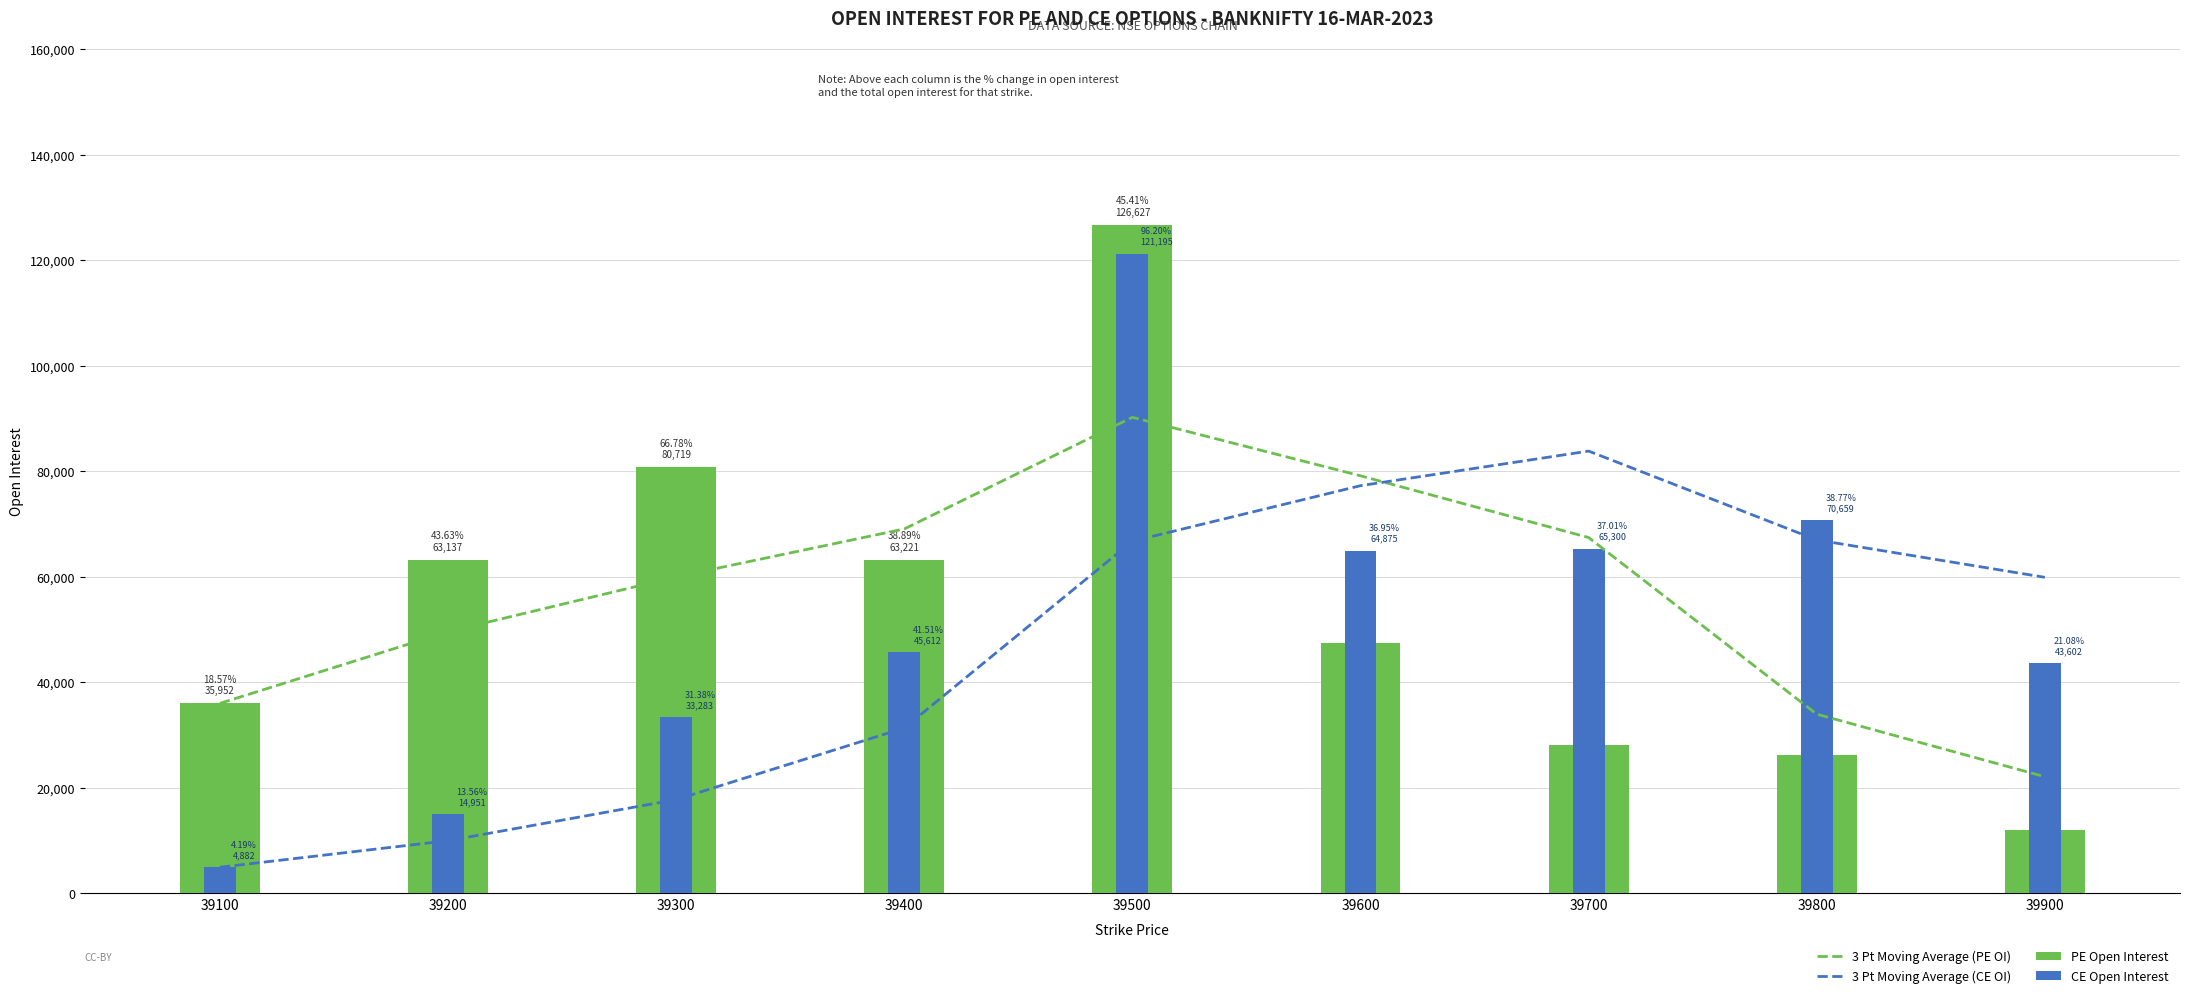

What is the approximate value of 3 Pt Moving Average (CE OI) at 39200?

9916.5